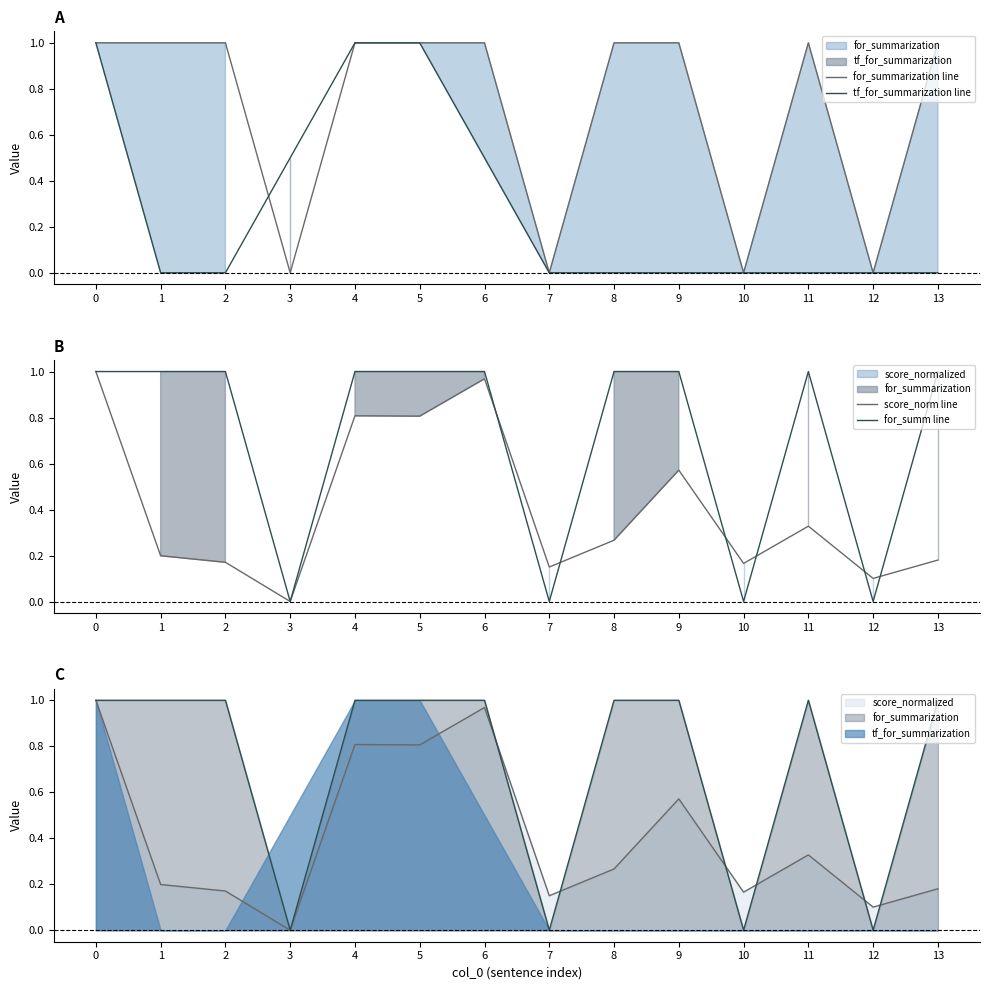

What is the difference between the highest and lowest values at 13?

1.0